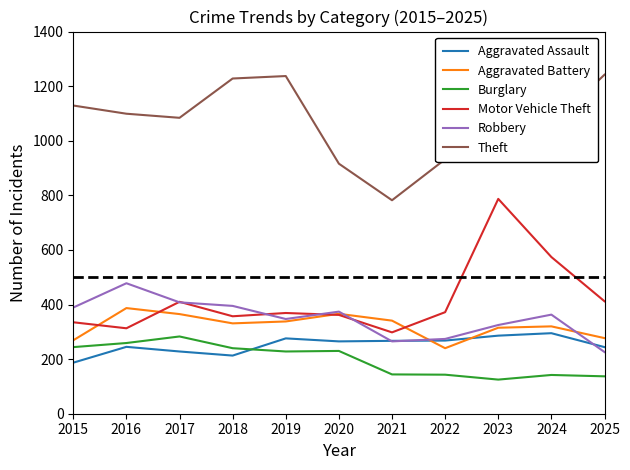

The value of Burglary at 2015 is 244. True or false?

True